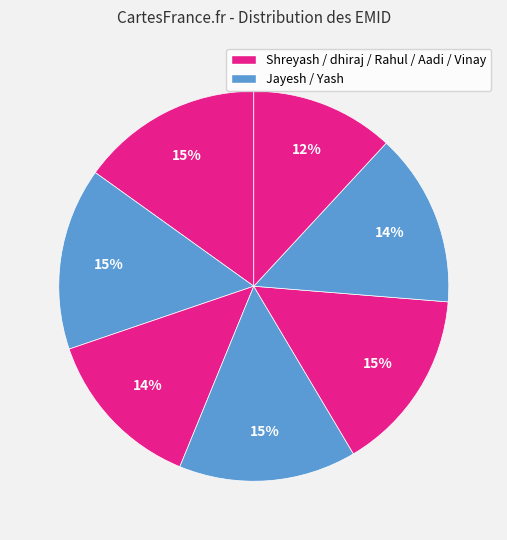

How many segments does this pie chart have?

7